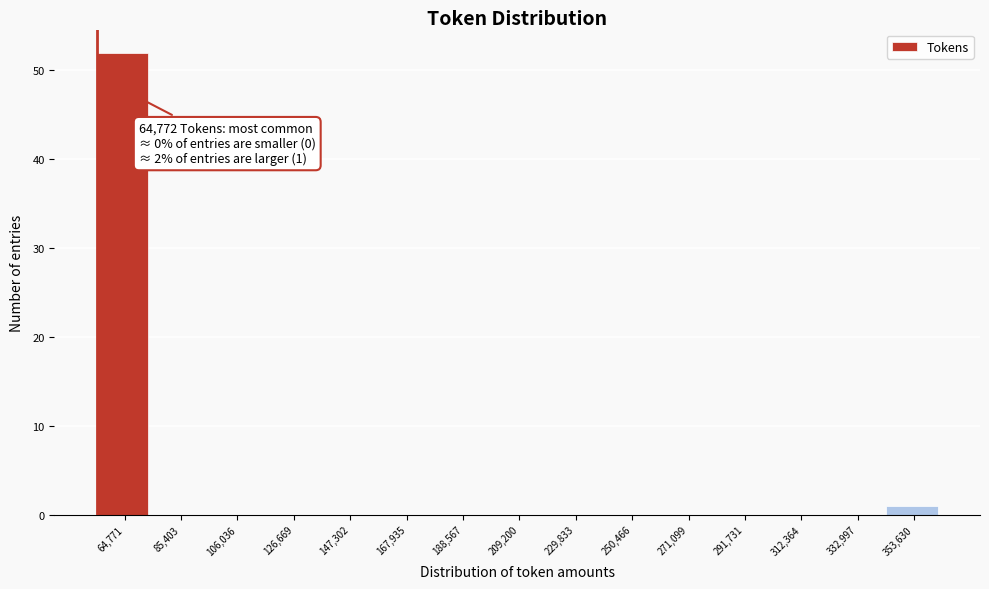

Reading left to right, what are all the values shown in this chart?

64,771=52	85,403=0	106,036=0	126,669=0	147,302=0	167,935=0	188,567=0	209,200=0	229,833=0	250,466=0	271,099=0	291,731=0	312,364=0	332,997=0	353,630=1